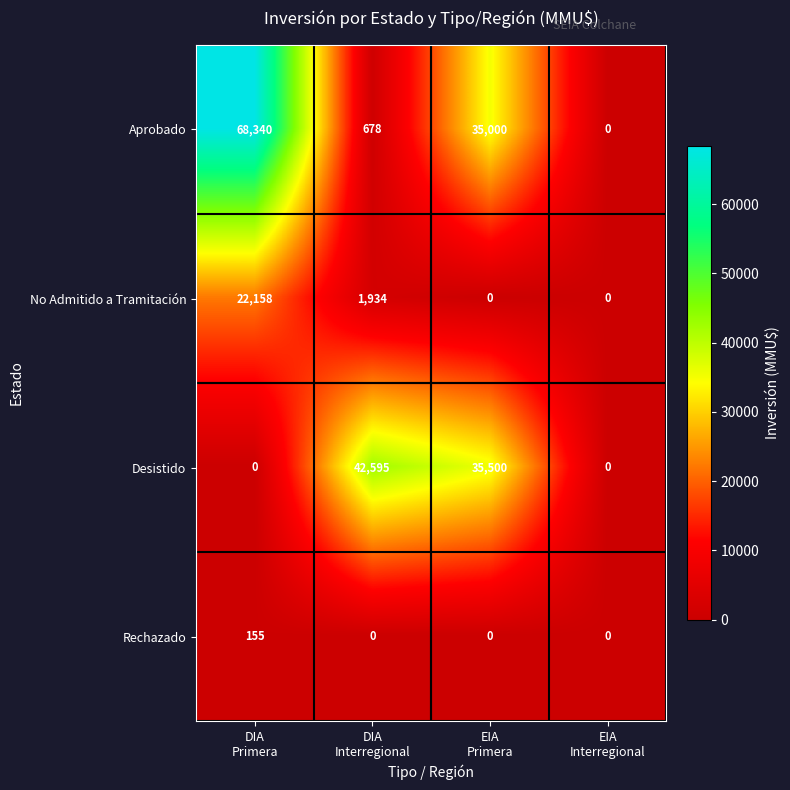

At DIA
Interregional, list the series in order from largest to smallest.

Desistido, No Admitido a Tramitación, Aprobado, Rechazado